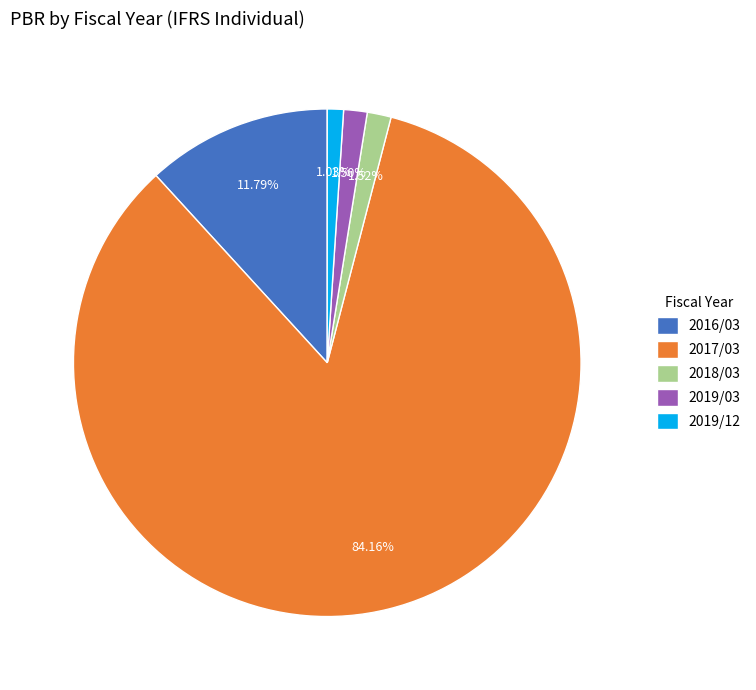

True or false: 2017/03 accounts for 99% of the total.

False